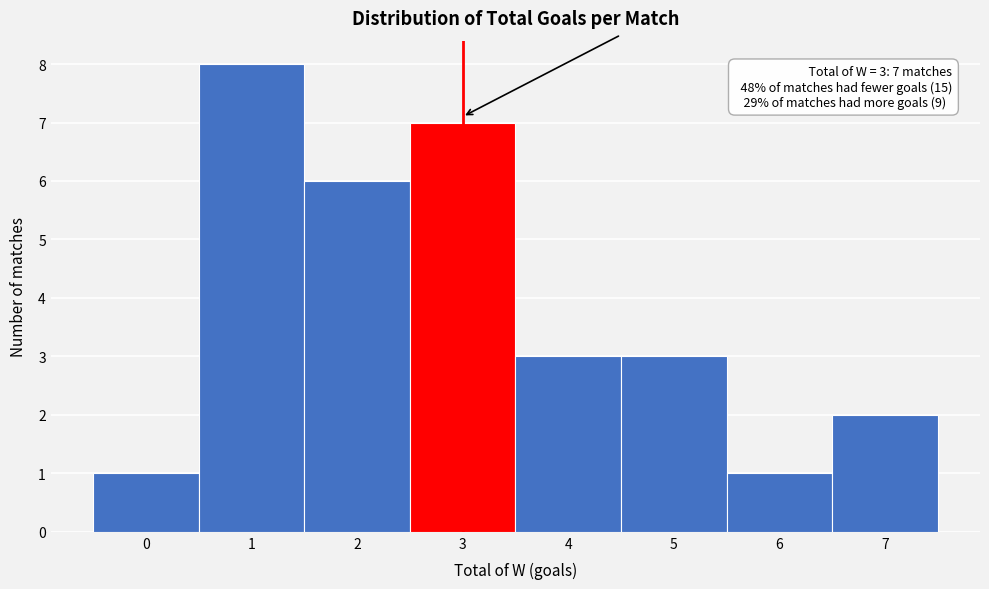

Over which range of the x-axis is the bar tallest?

0.5 to 1.5